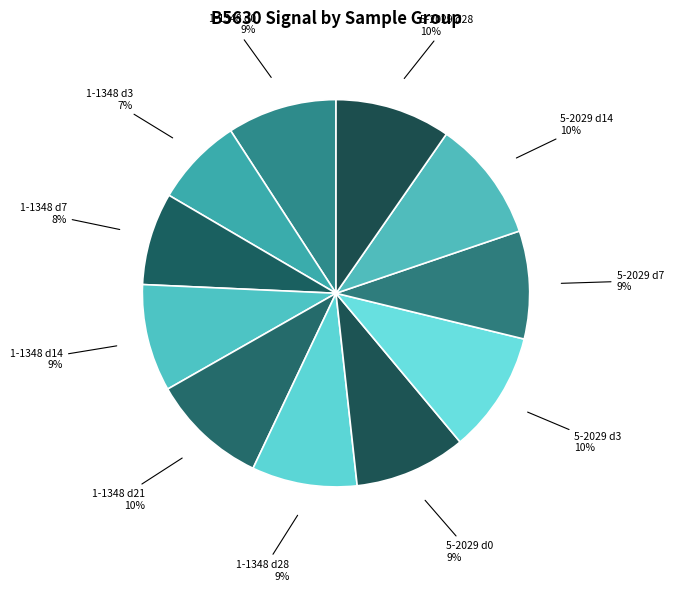

Is 1-1348 d21 the majority of the pie?

No